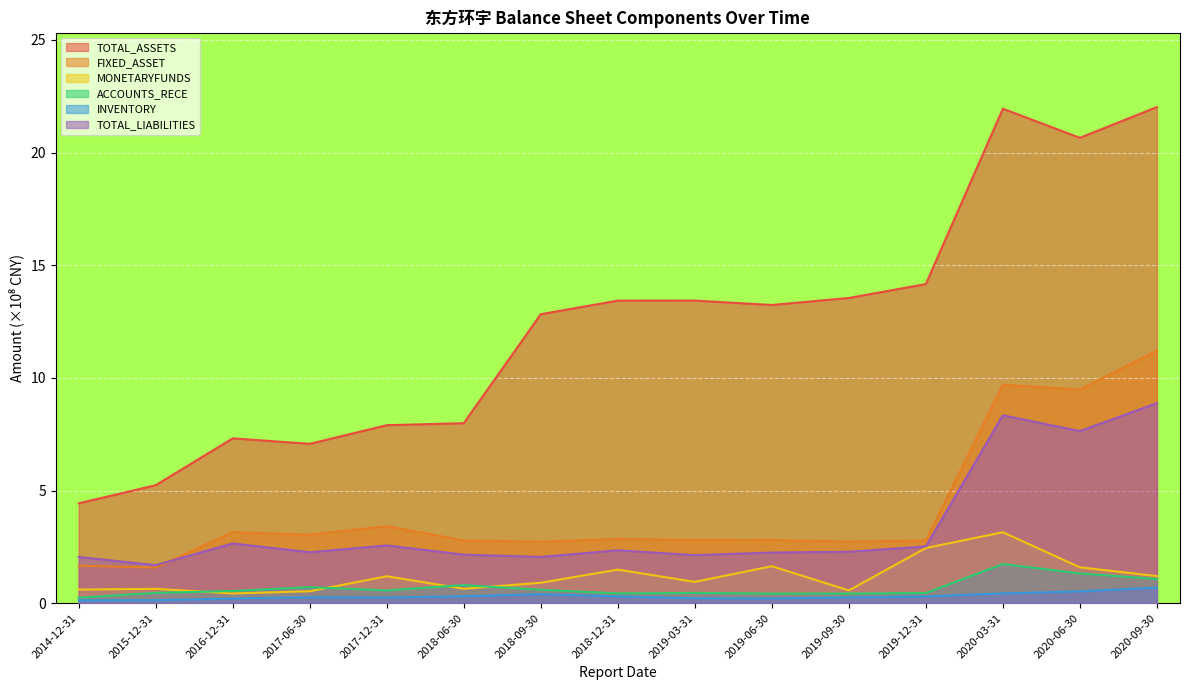

Between 2015-12-31 and 2019-03-31, which series saw the biggest shift?

TOTAL_ASSETS